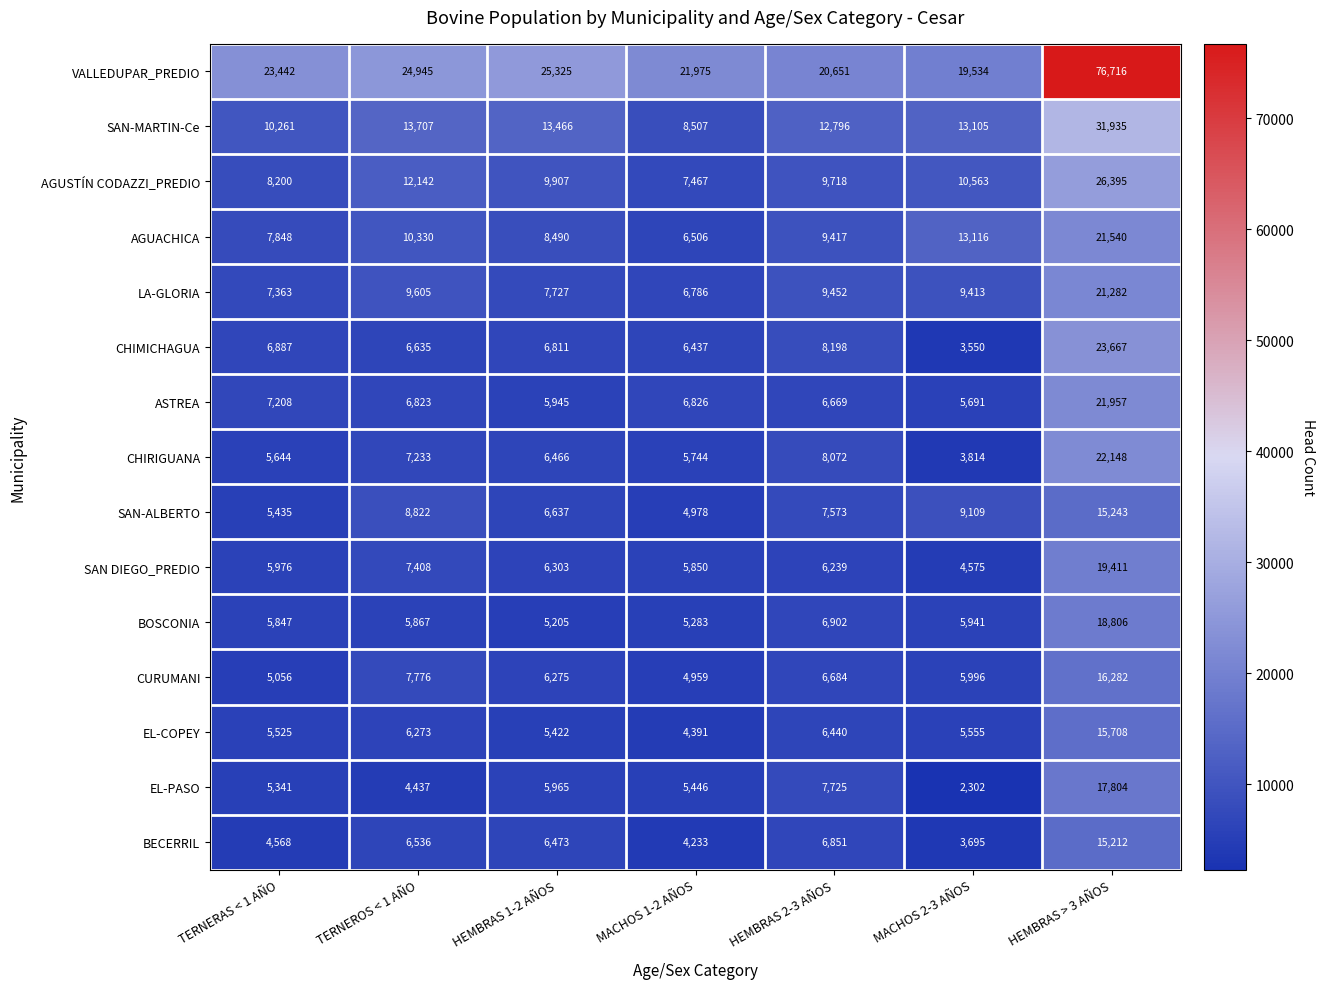

Count the number of data series in this chart.

15